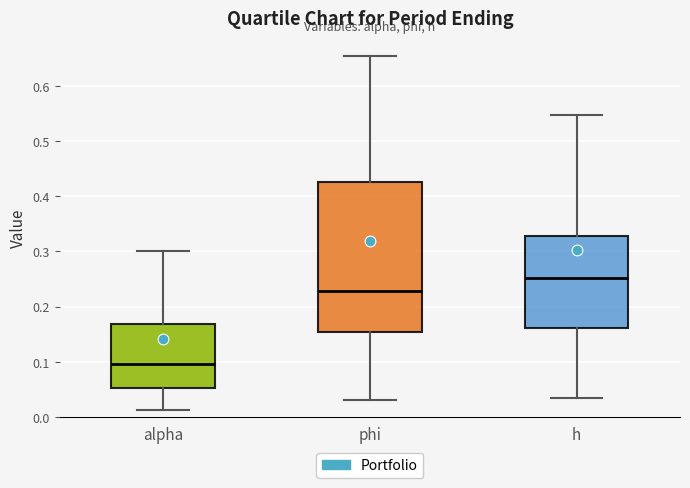

Which box has the highest median line?

h